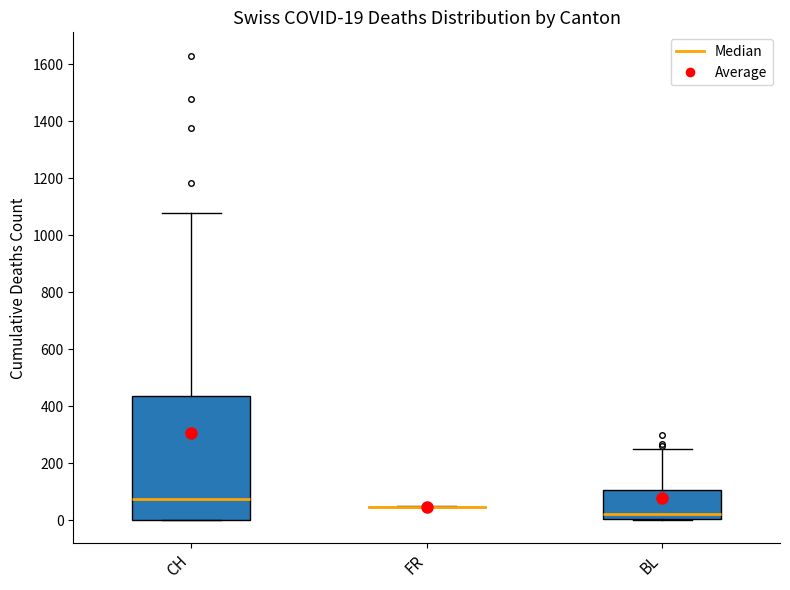

Comparing the boxes themselves (not the whiskers), which one is the tallest?

CH